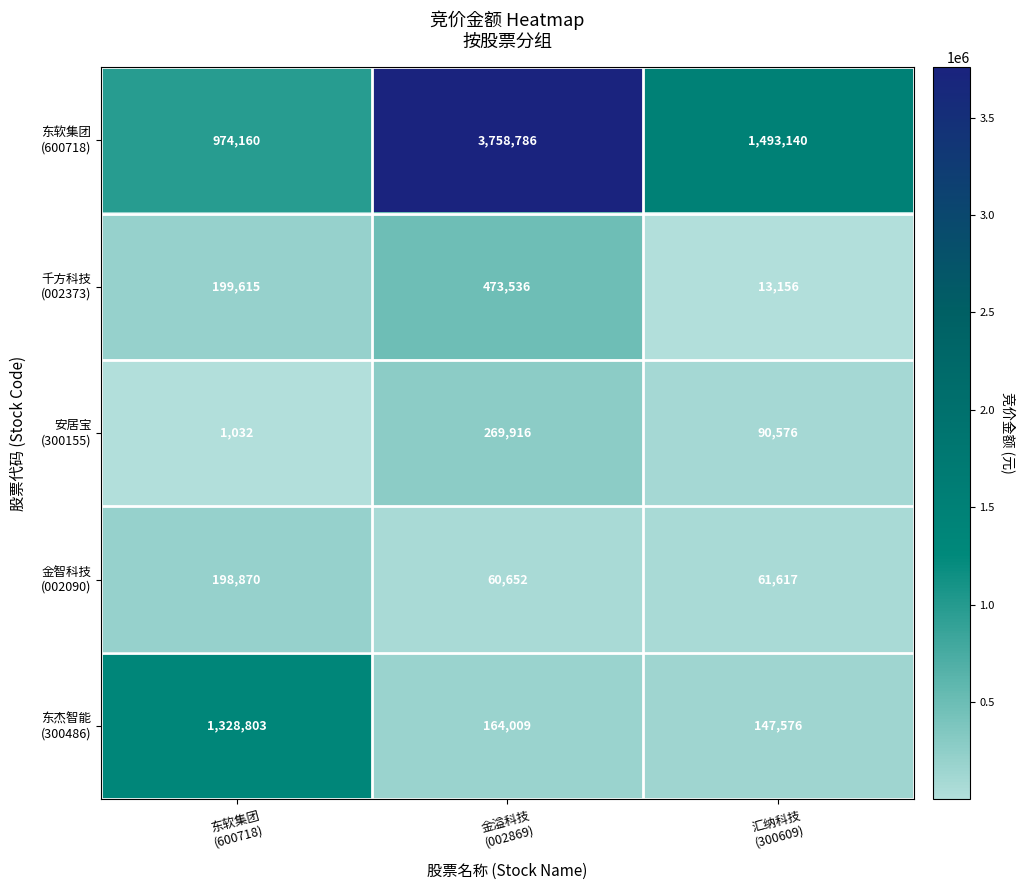

At how many categories does at least one series exceed 7407?

3